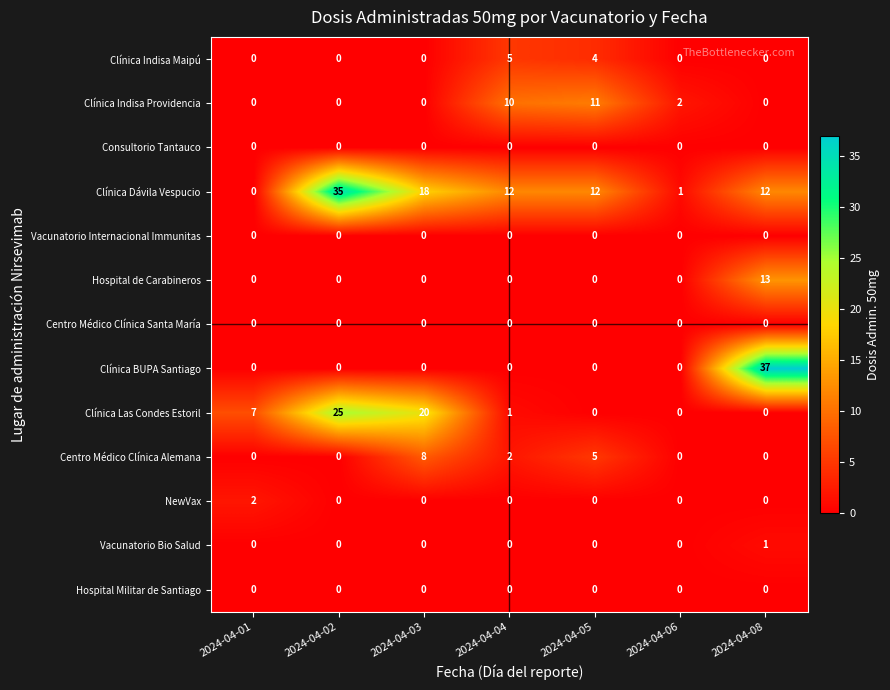

What is the greatest value displayed?

37